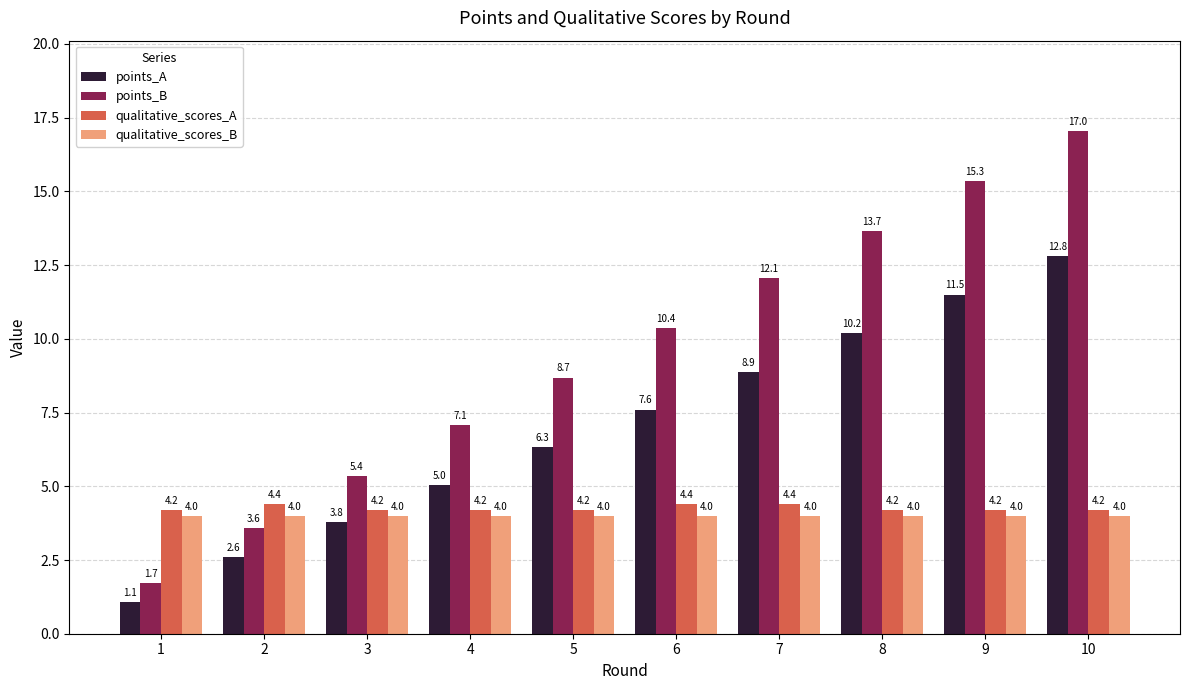

Which label corresponds to the largest value in the chart?

10